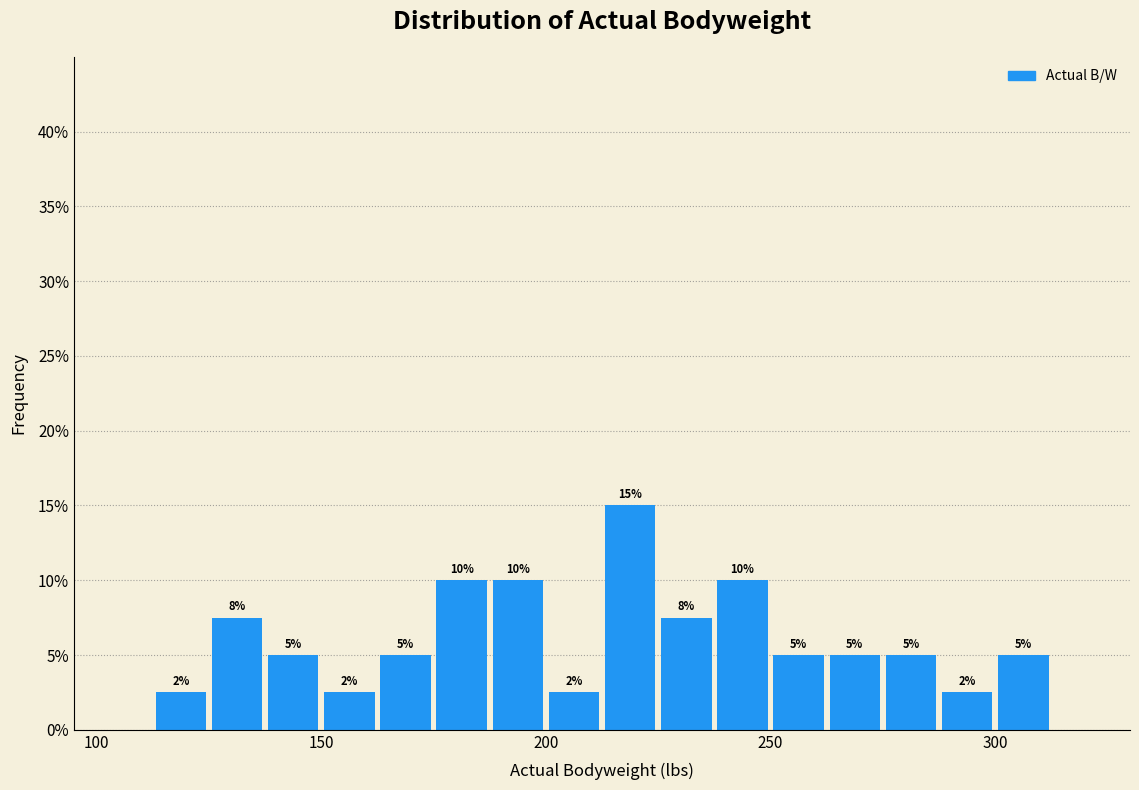

Around what value on the x-axis is the tallest bar? Give the approximate position of its centre, as read against the axis.

220